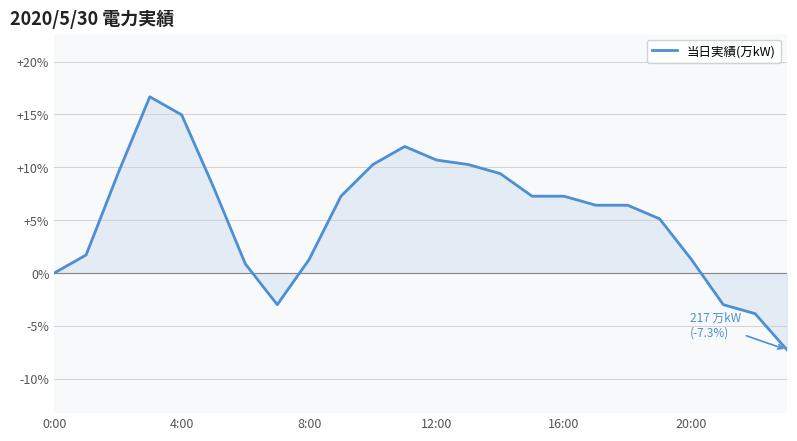

Does the chart have visible grid lines?

Yes